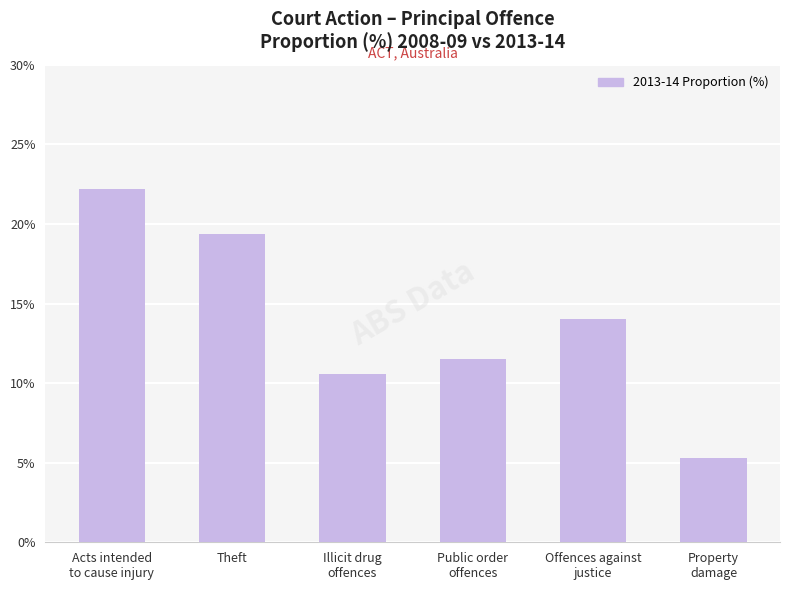

What is the label of the 4th bar from the left?

Public order
offences